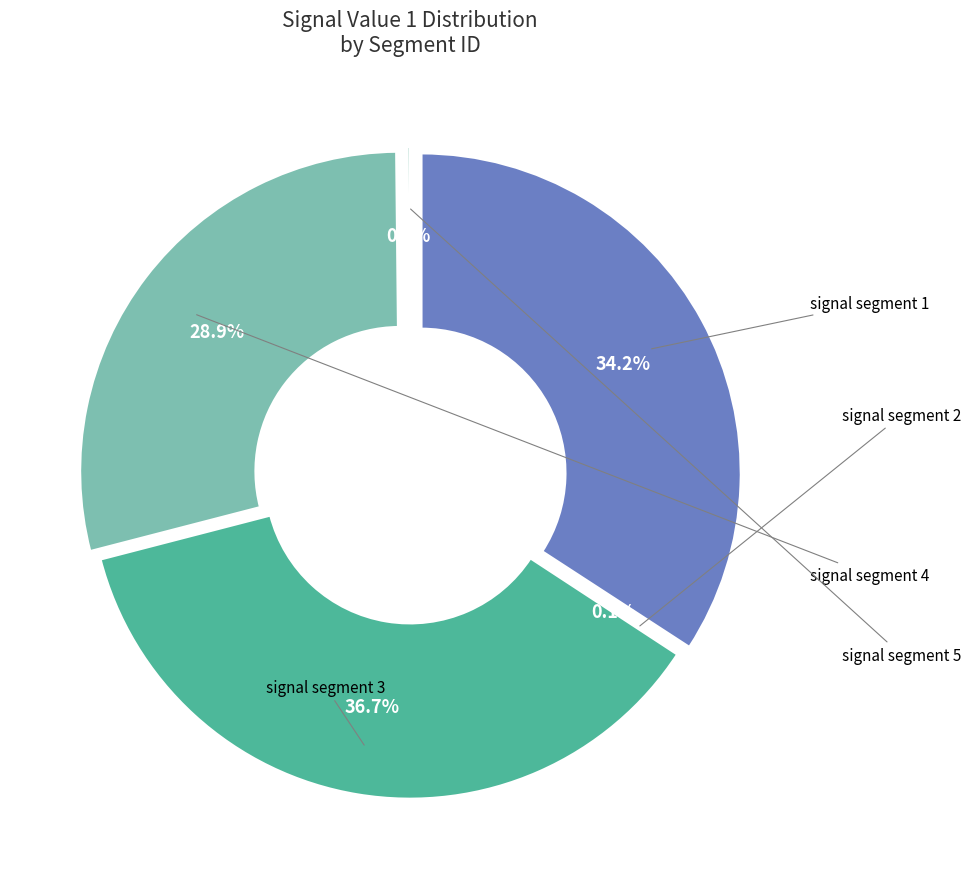

To the nearest percent, what portion does signal segment 1 represent?

34%